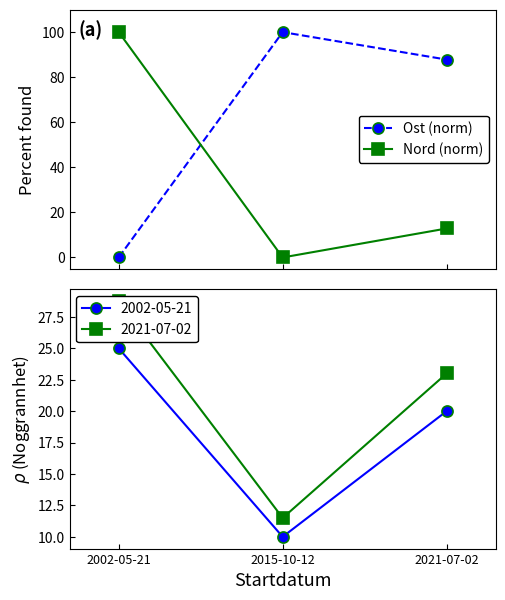

How many distinct data groups are displayed?

2